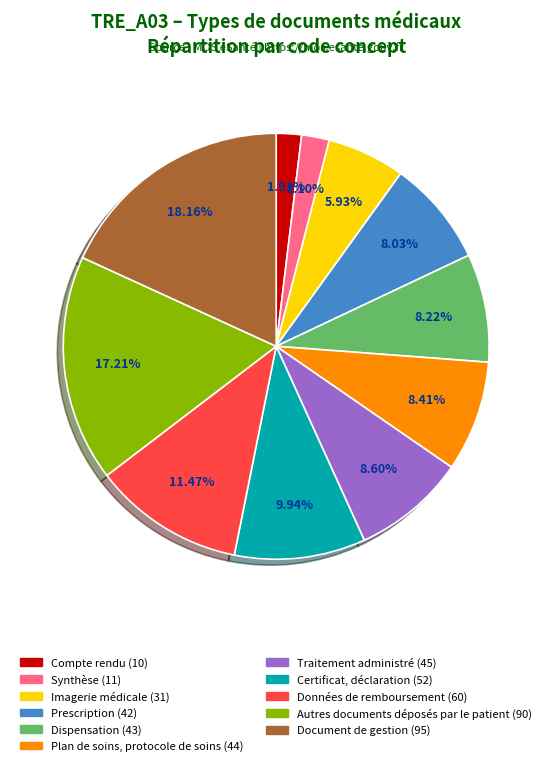

Does Certificat, déclaration account for over 50% of the chart?

No